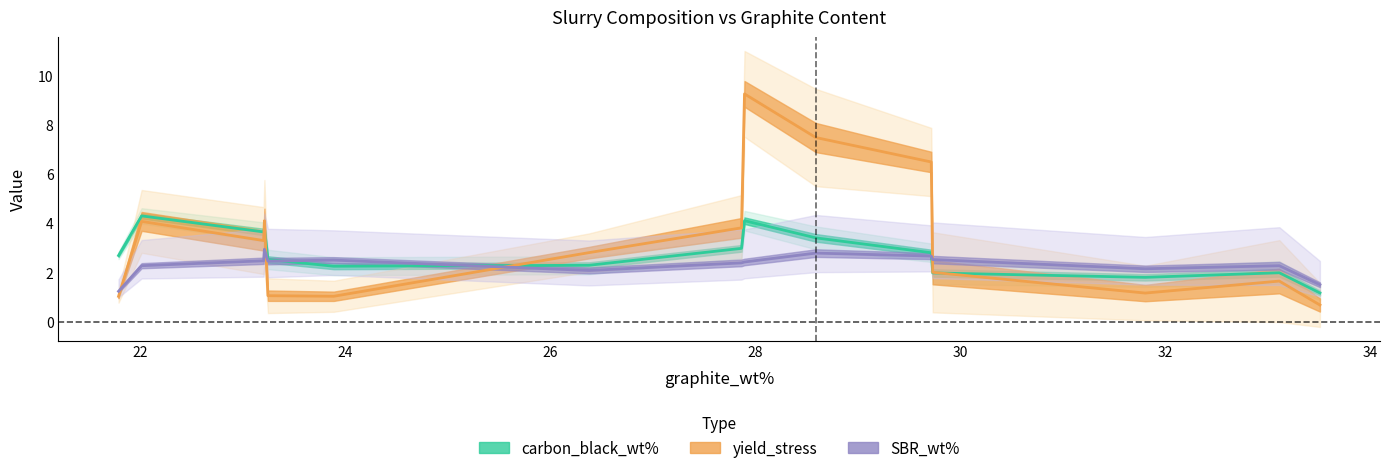

How many data points does each series have?

15